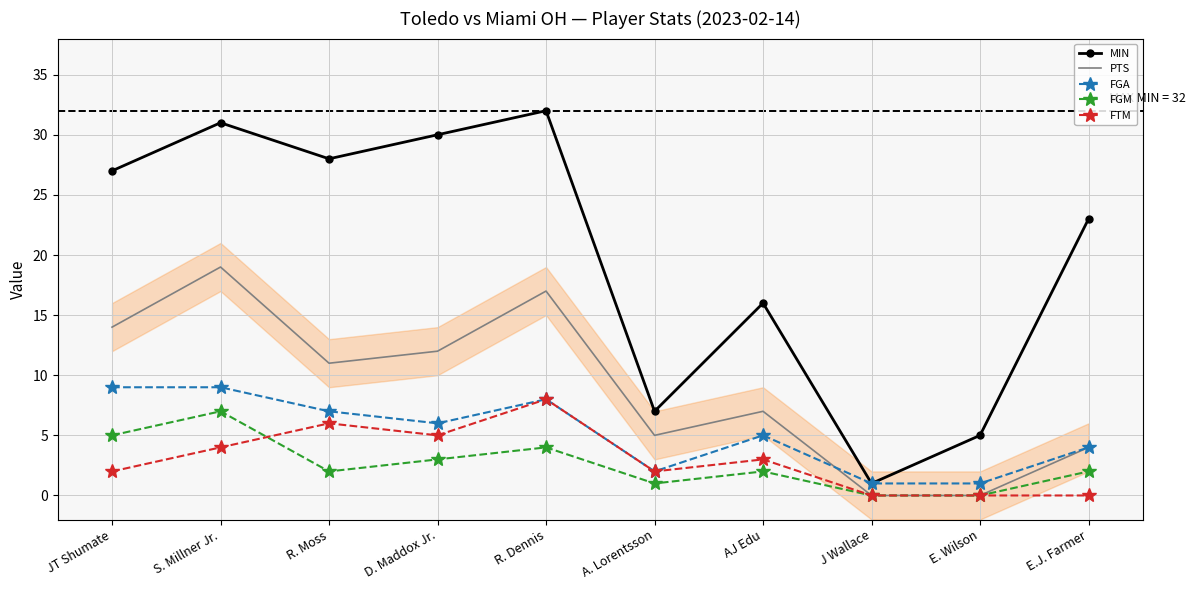

True or false: FTM and MIN intersect in this chart.

False